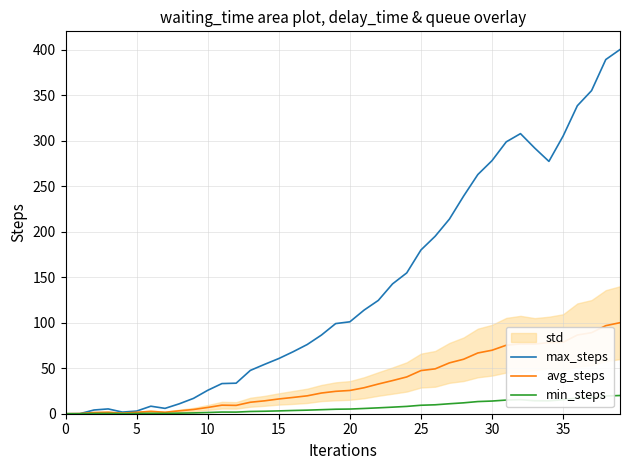

How many data points in min_steps are less than 5?

20